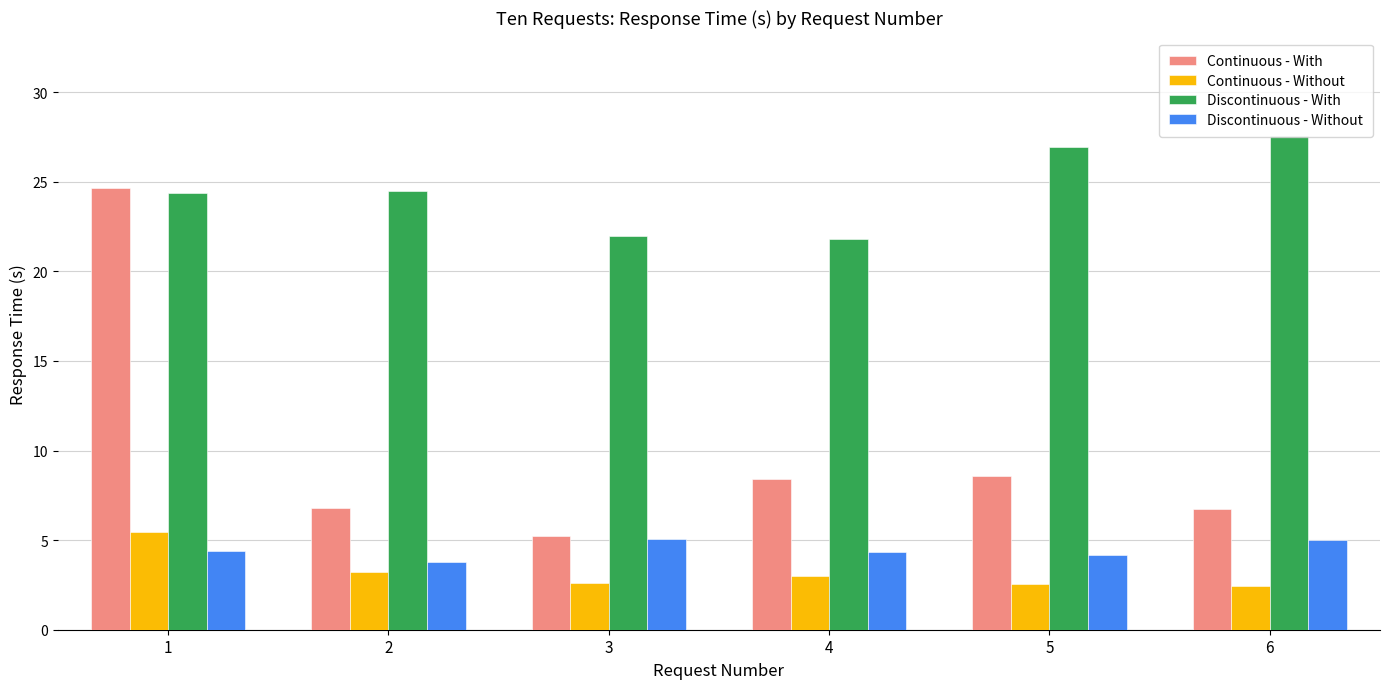

What is the average value of the Discontinuous - Without series?

4.5